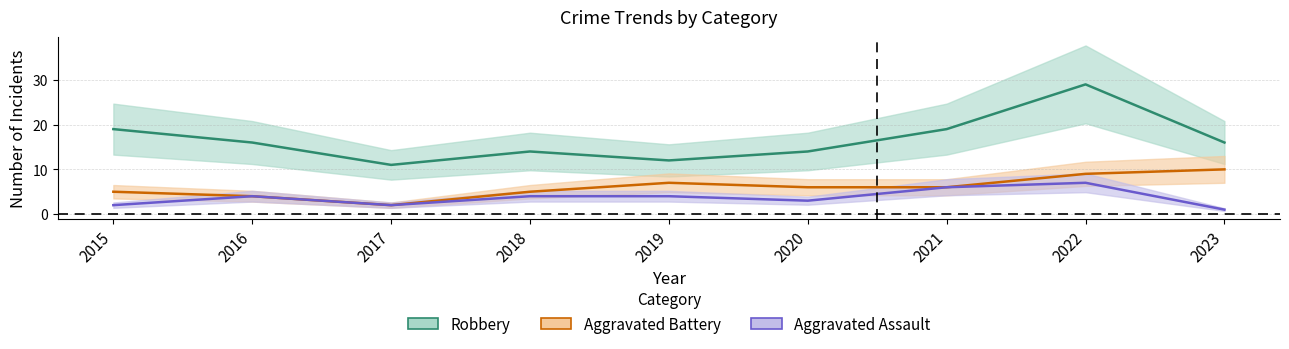

What is the difference between the maximum and minimum values in the Aggravated Battery series?

8